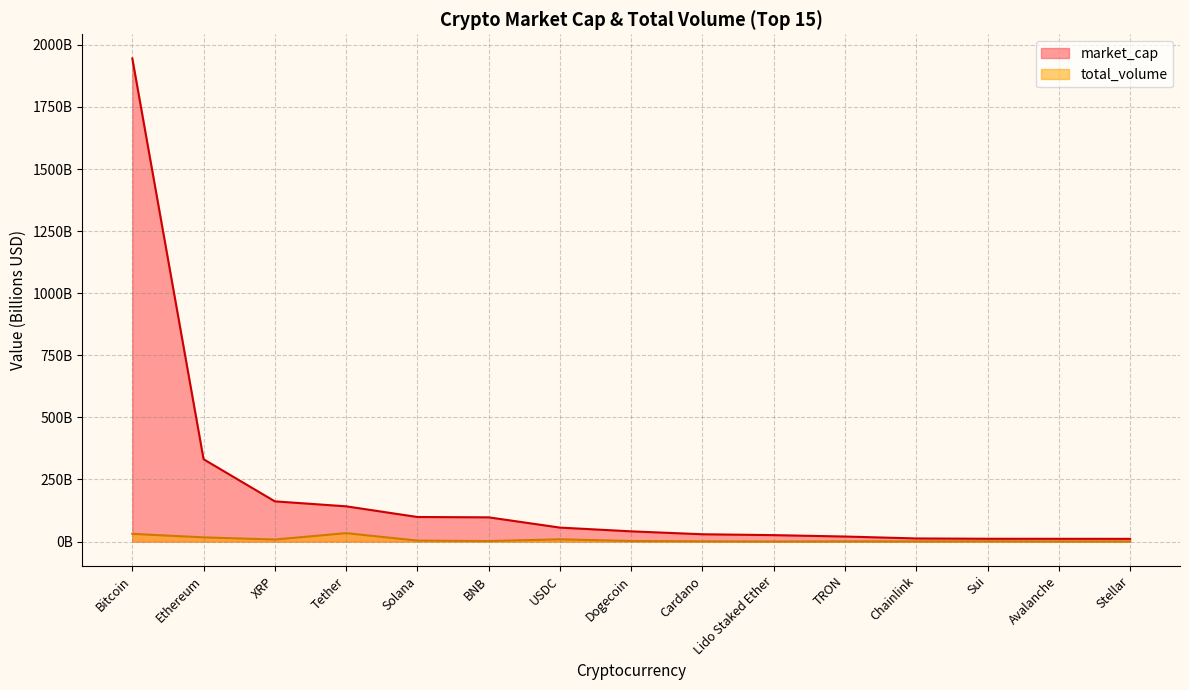

What is the sum of the market_cap values at Avalanche and Solana?

109.9